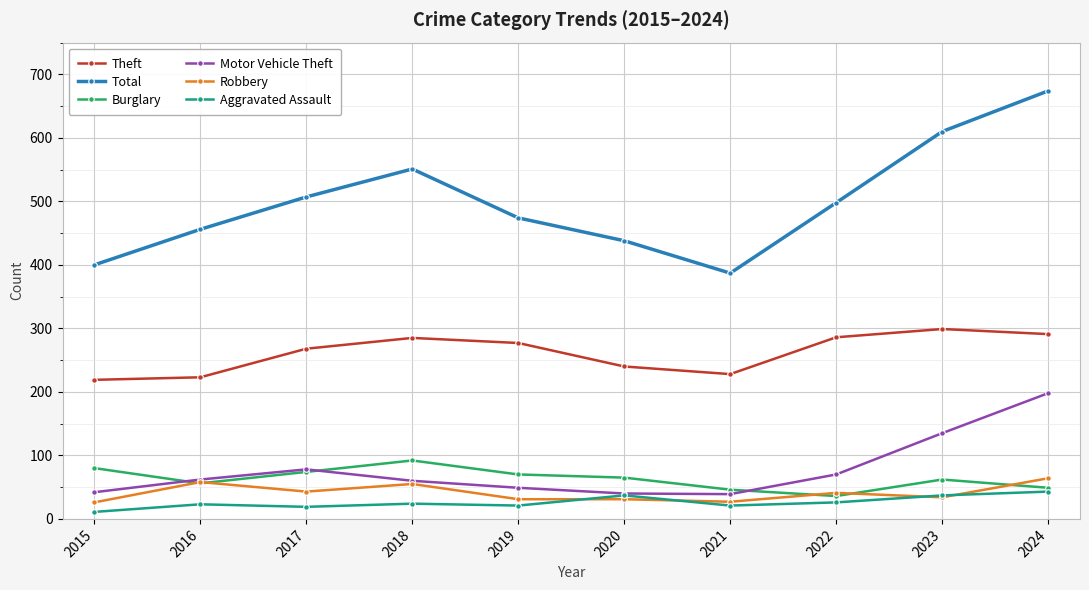

What is the sum of the Aggravated Assault values at 2017 and 2021?

40